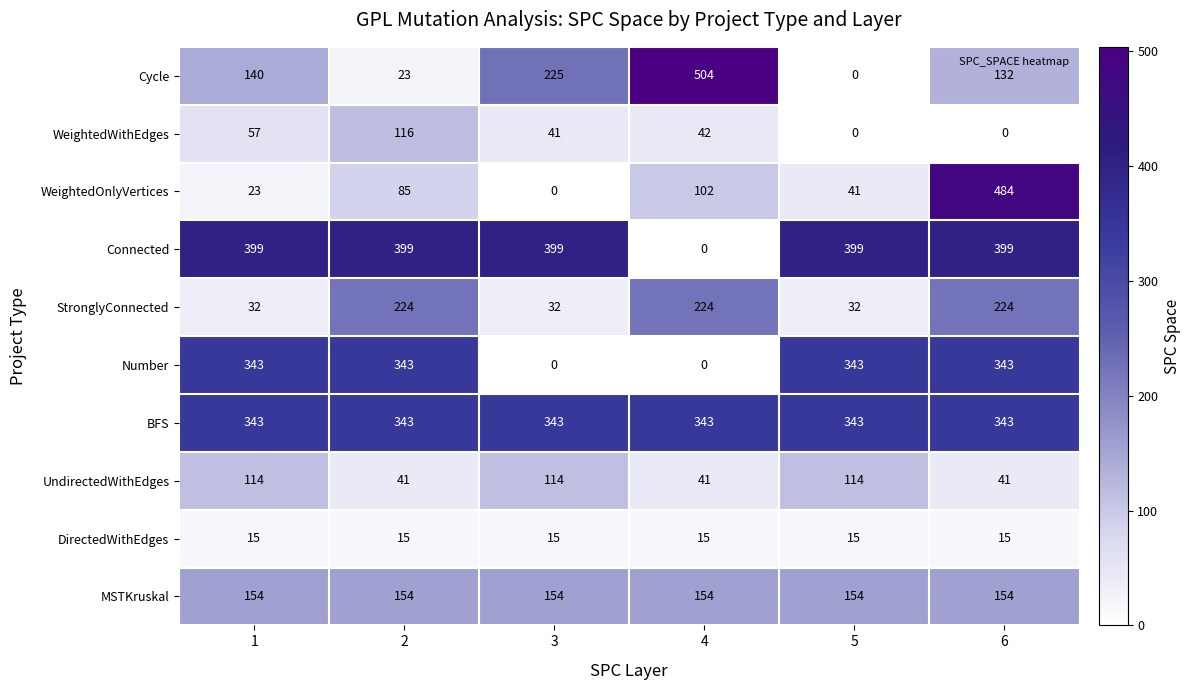

What is the approximate value of BFS at 5?

343